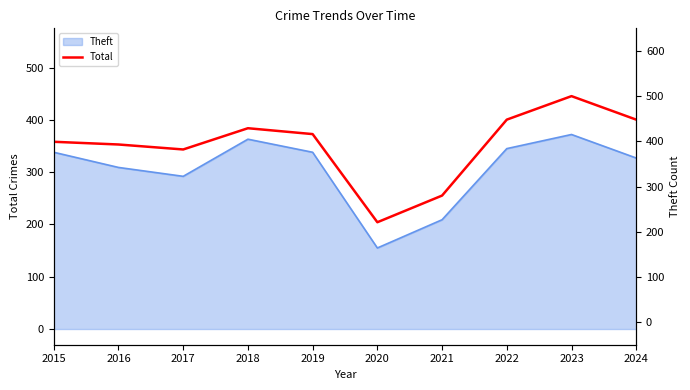

What is the maximum value shown in the chart?

500